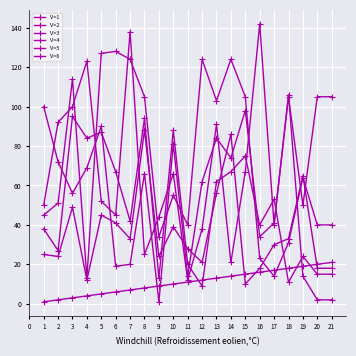

Between 6 and 15, which series saw the biggest shift?

V=4